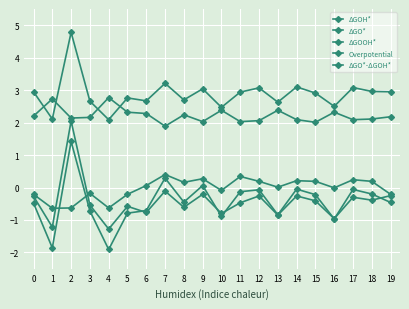

How many distinct data groups are displayed?

5